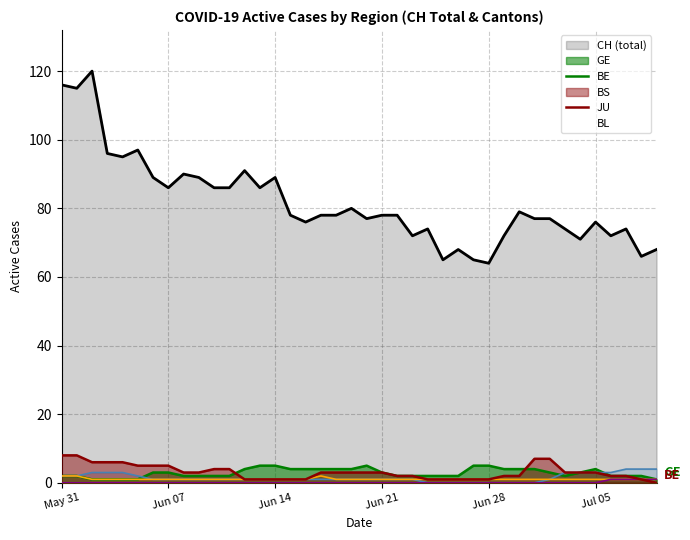

The value of BL at 8 is 0. True or false?

False